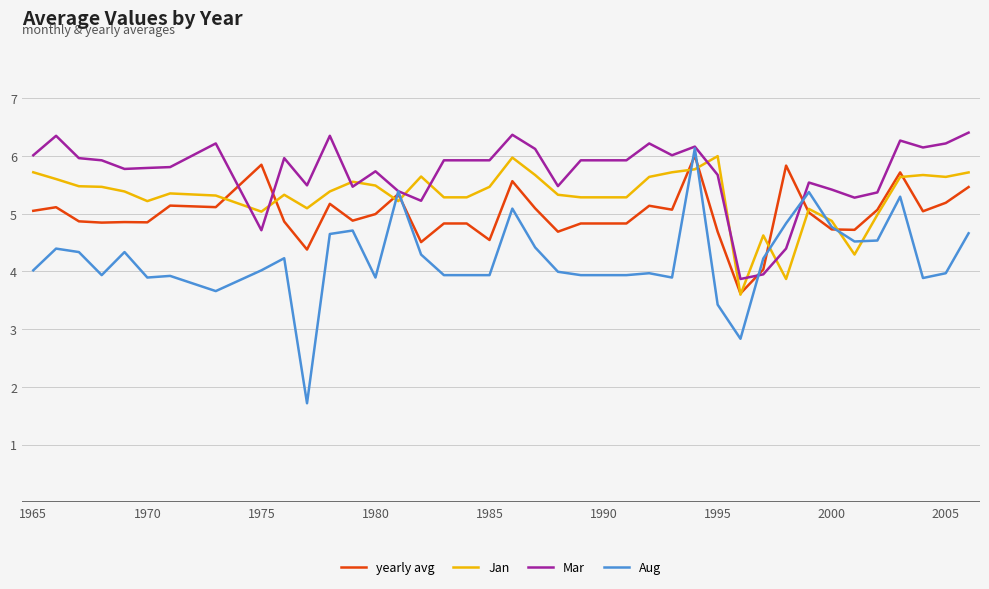

List the series in order of their overall mean, lowest first.

Aug, yearly avg, Jan, Mar